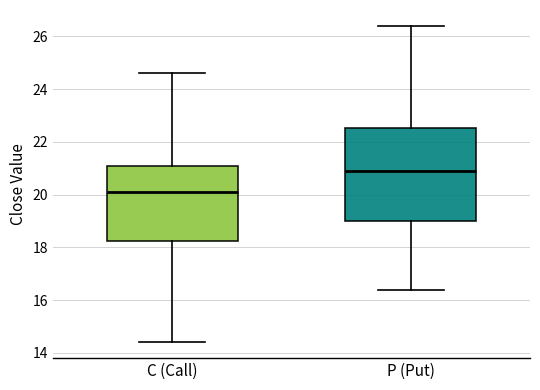

Where does the median line of the box for C (Call) sit on the y-axis? The values are not printed on the chart, so give them approximately, as read against the axis.

20.2